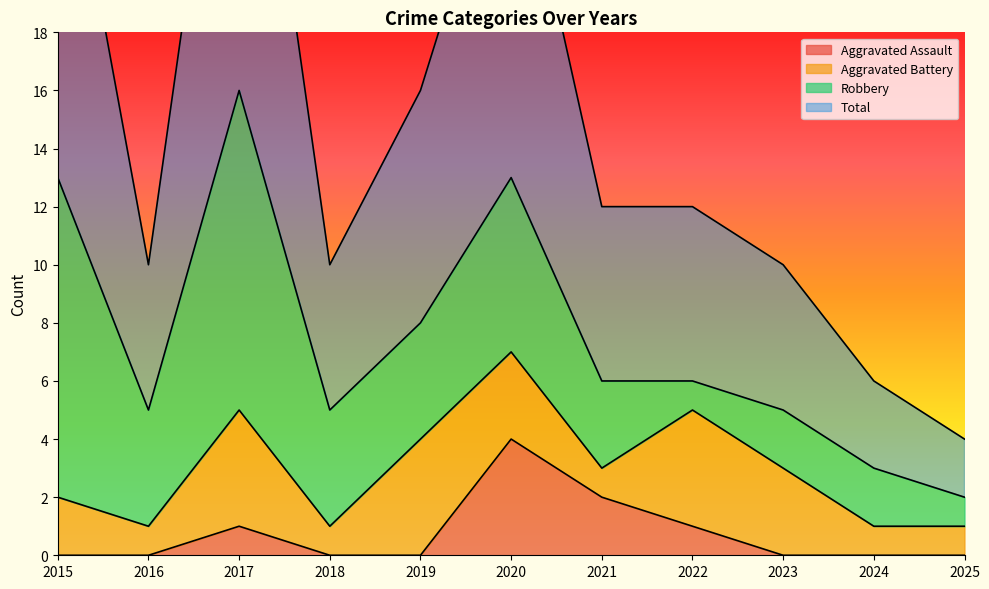

Which label corresponds to the largest value in the chart?

2017